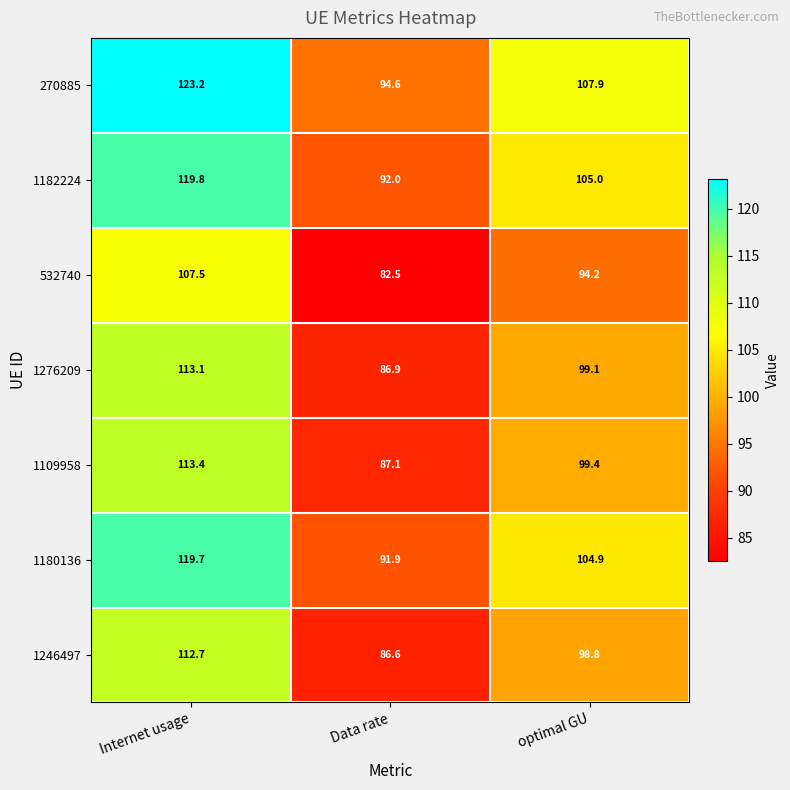

Which category has the lowest value across all series?

Data rate